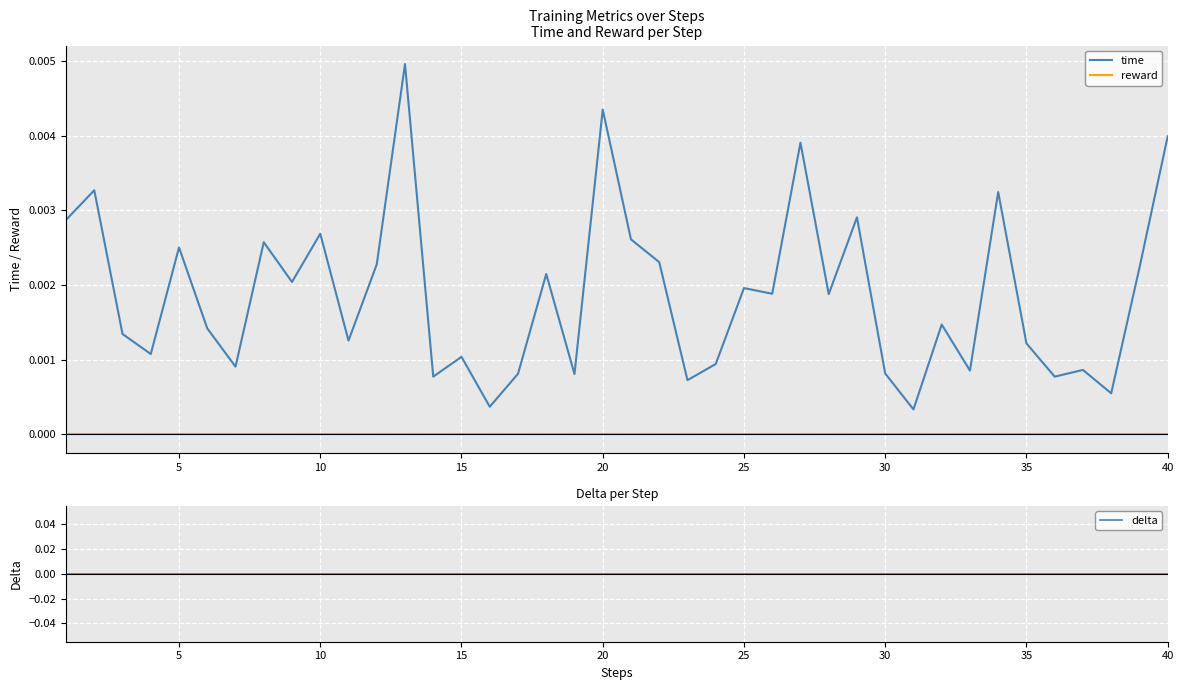

The reward series shows 0.0 at 5. True or false?

True